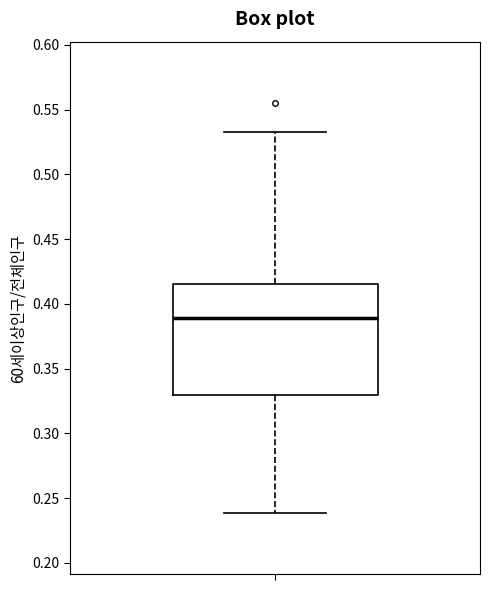

Where is the lower edge of the box on the y-axis? The values are not printed on the chart, so give them approximately, as read against the axis.

0.330